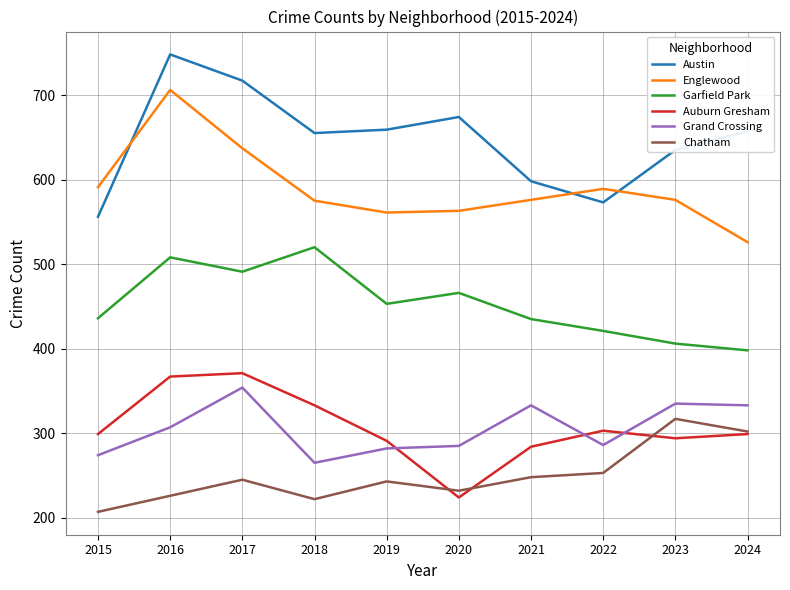

Between 2016 and 2024, which series saw the biggest shift?

Englewood